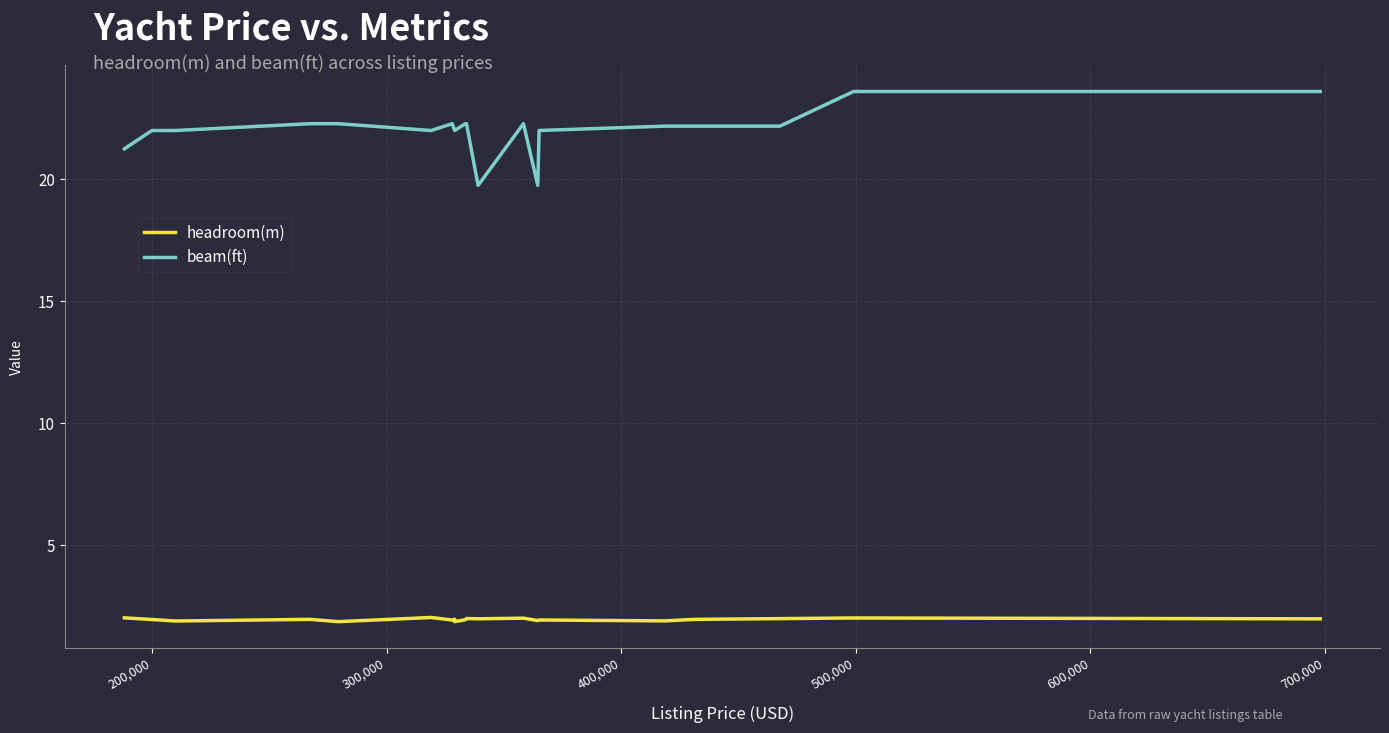

Does the chart display data point markers on the line(s)?

No